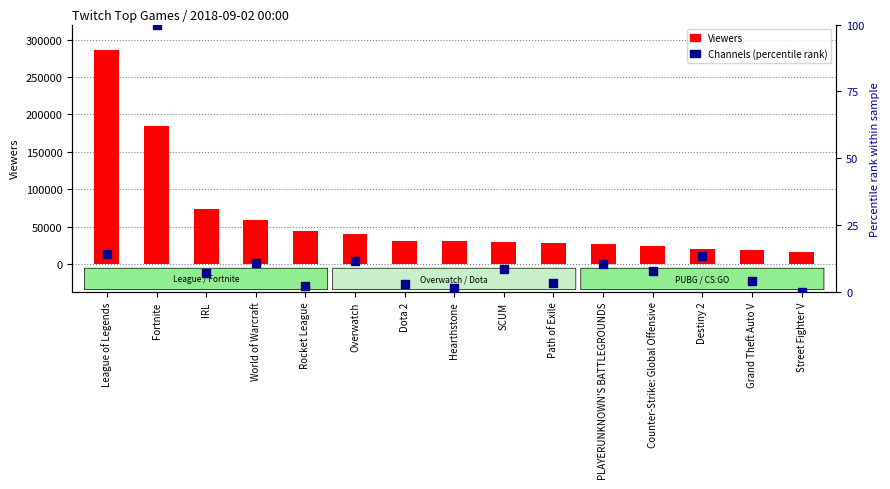

What are all the series names shown in the legend?

Viewers, Channels (percentile rank)